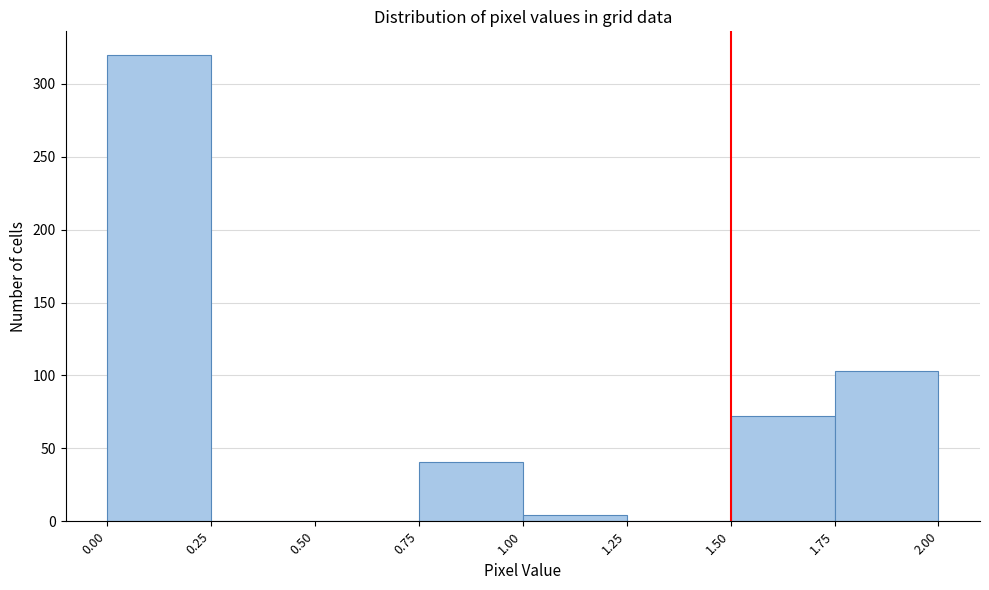

Reading left to right, transcribe this chart: for each bar, give the range it covers on the x-axis and its height. The values are not printed on the chart, so give them approximately, as read against the axis.

0.00 to 0.25: 320
0.25 to 0.50: 0
0.50 to 0.75: 0
0.75 to 1.00: 40
1.00 to 1.25: under 5
1.25 to 1.50: 0
1.50 to 1.75: 70
1.75 to 2.00: 105